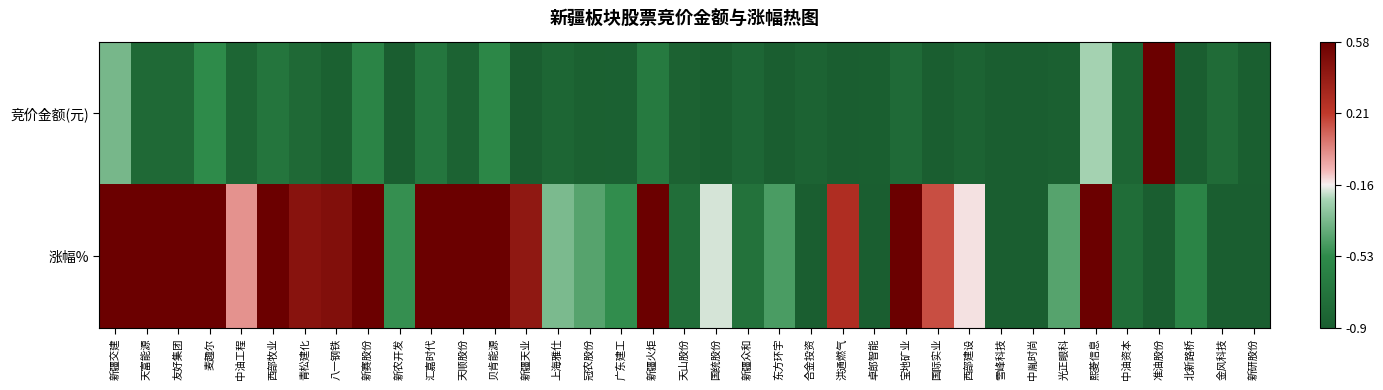

At which label does 涨幅% reach its minimum?

新研股份